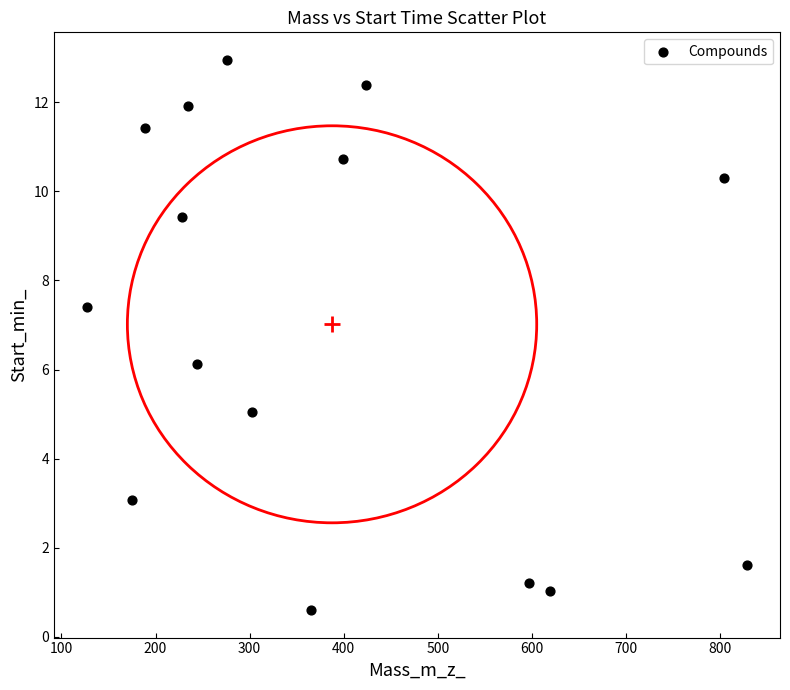

What is the range of X values (max minus min)?

701.5